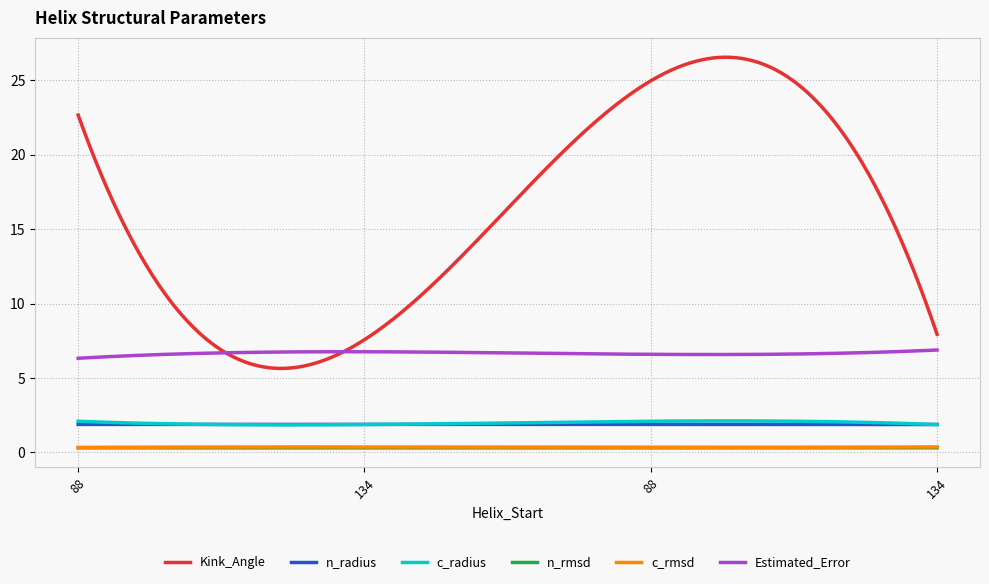

What is the greatest value displayed?

26.5